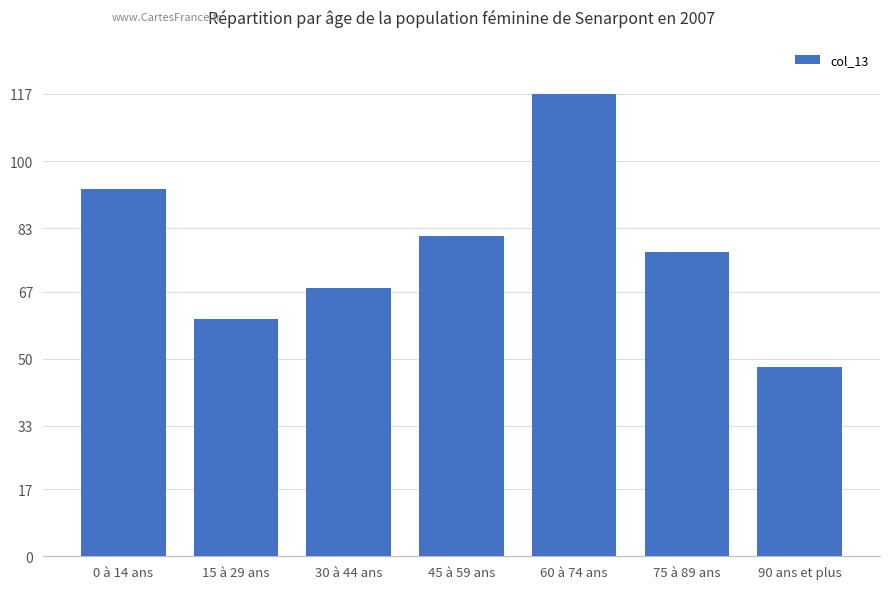

At which label is the value closest to 82?

45 à 59 ans